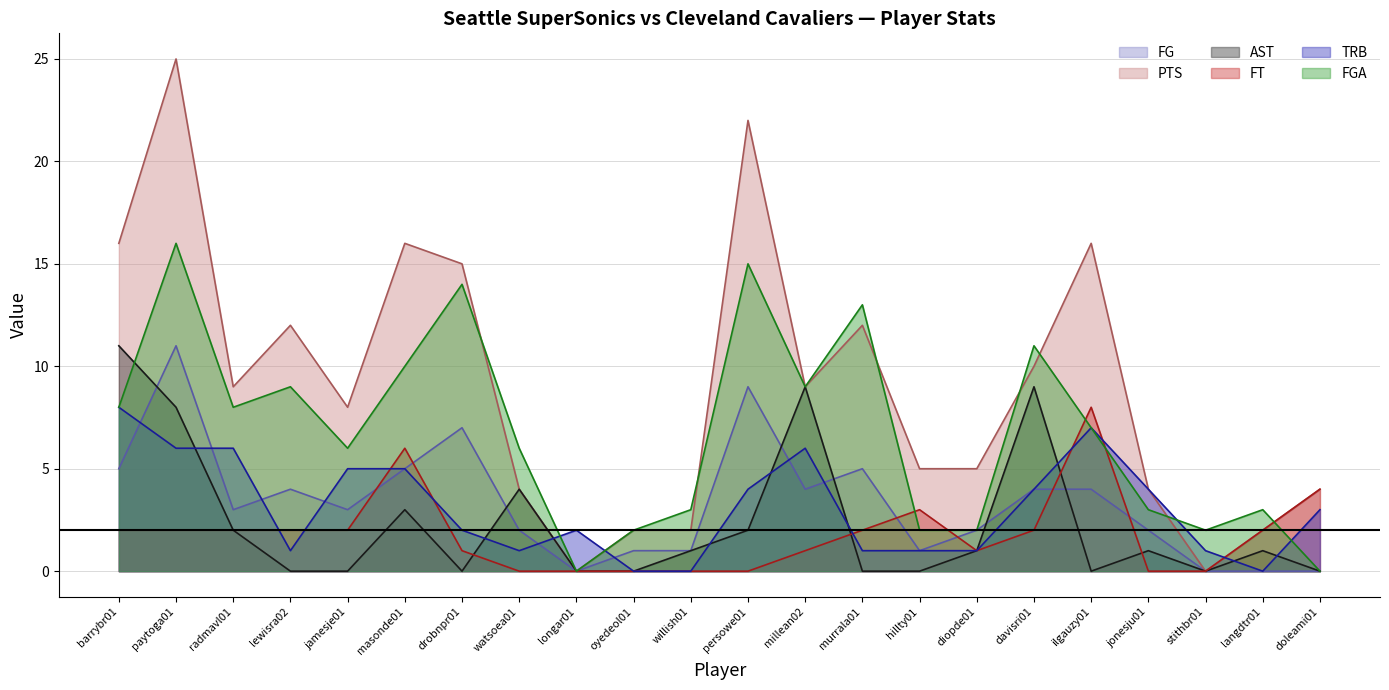

How many lines are shown in the chart?

6